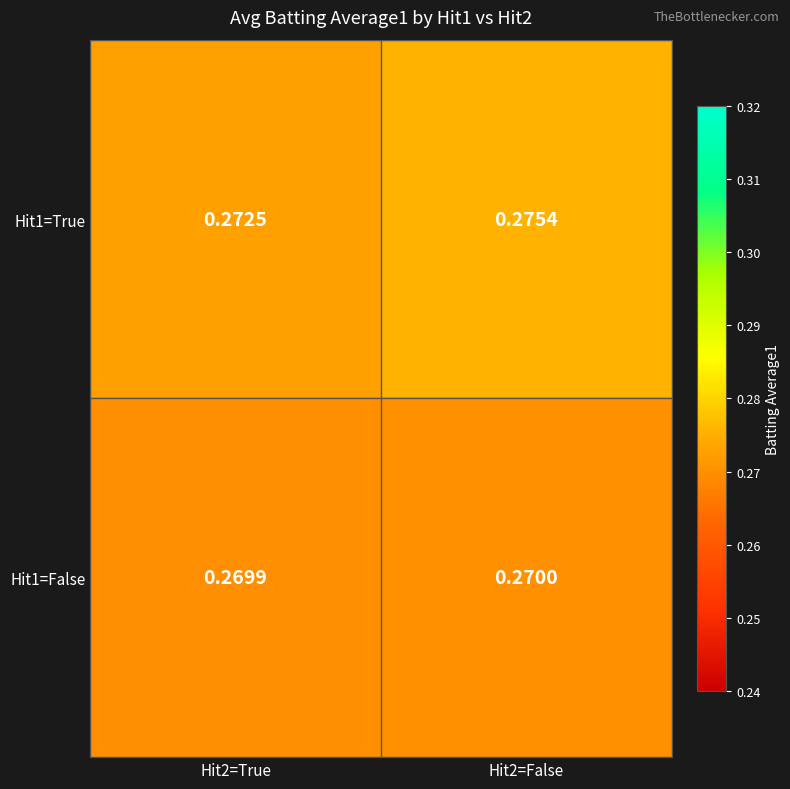

Is the value of Hit1=True at Hit2=True greater than the value of Hit1=False at Hit2=False?

Yes